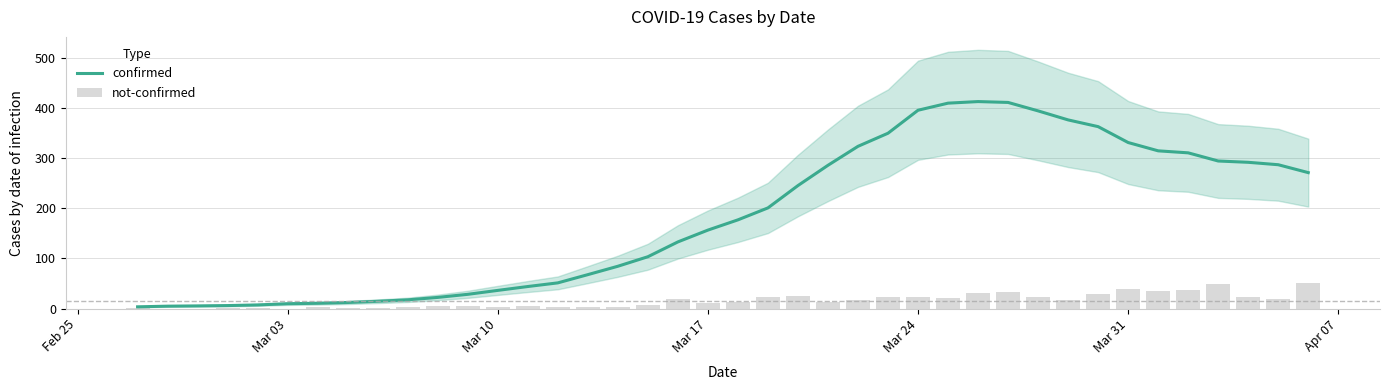

What are all the series names shown in the legend?

confirmed, not-confirmed